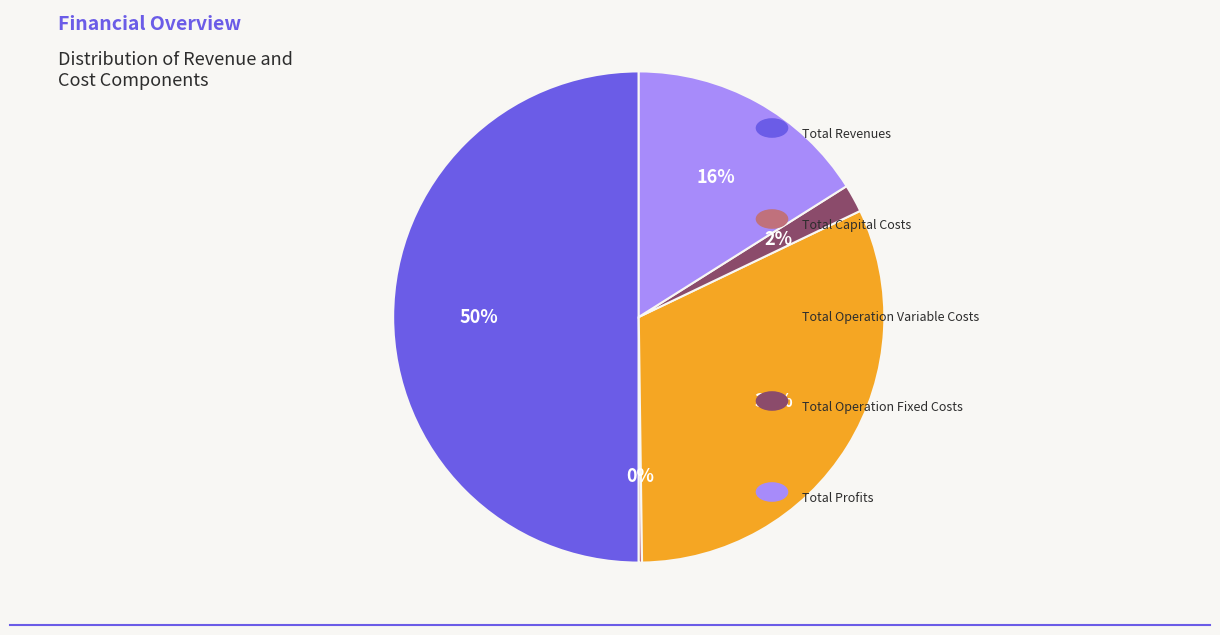

To the nearest percent, what is the average slice percentage?

20%